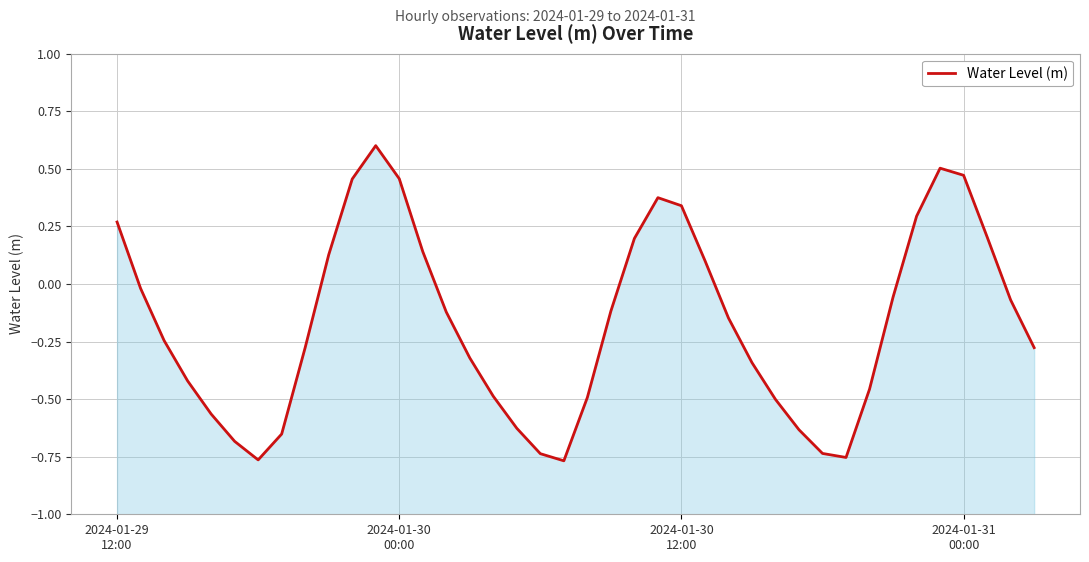

The chart shows a value of -0.1 at 21. True or false?

True